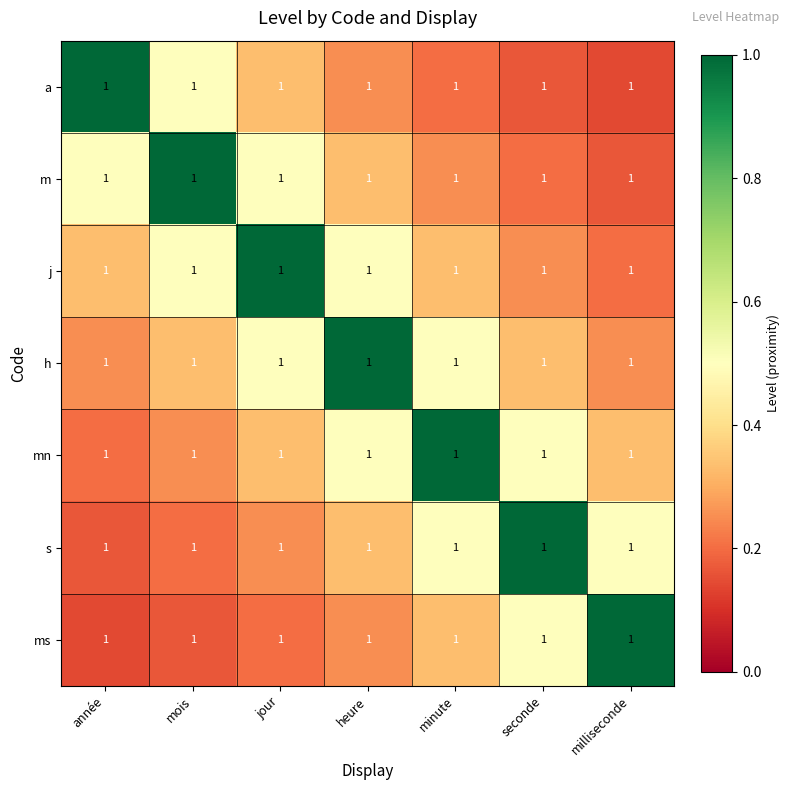

At which category is the sum across all series the highest?

heure